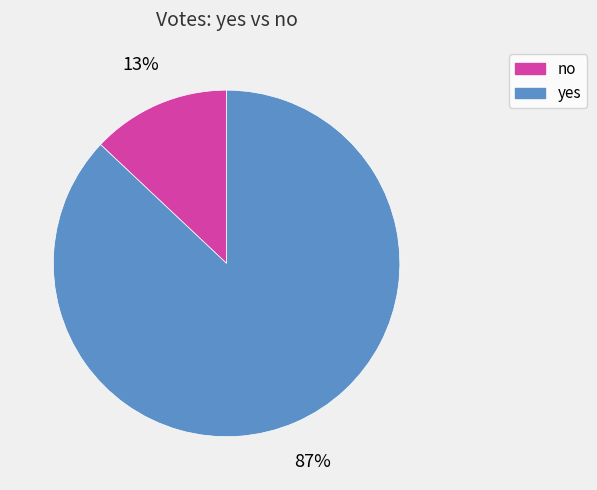

Is there a majority slice in this chart?

Yes